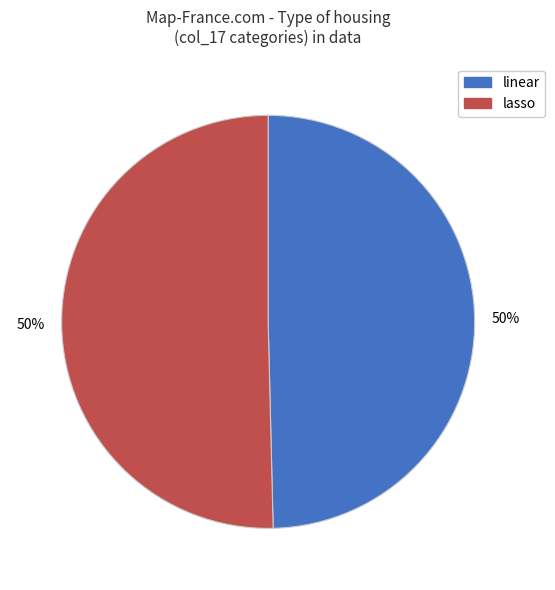

Do linear and lasso together represent more than half of the pie?

Yes